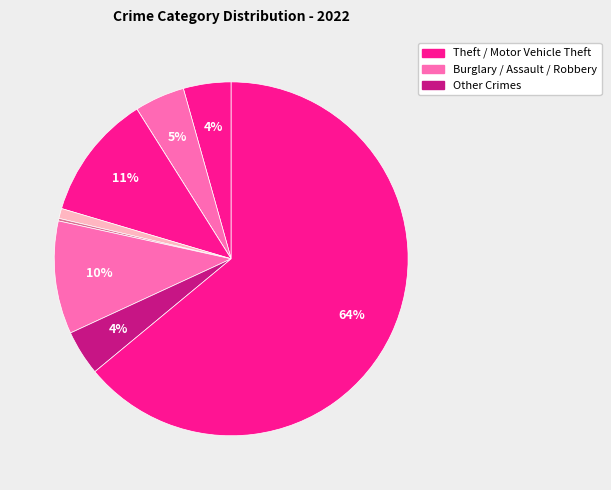

Is there any slice that represents more than half of the pie?

Yes